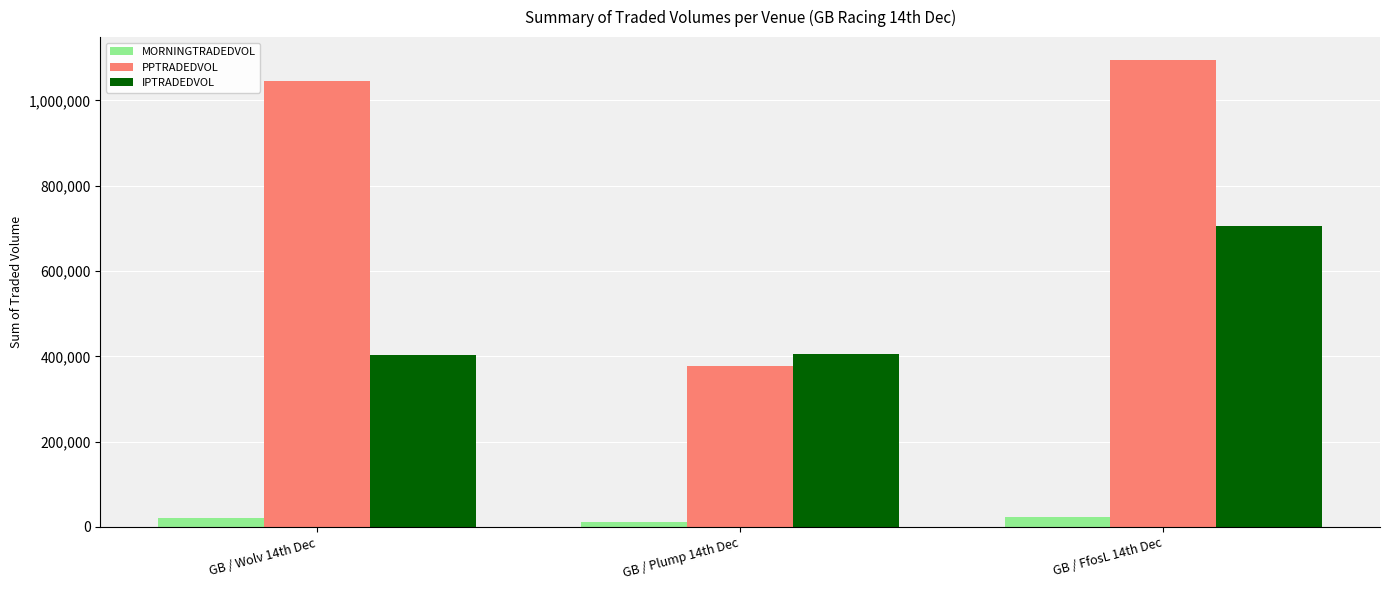

Rank the series at GB / FfosL 14th Dec from lowest to highest value.

MORNINGTRADEDVOL, IPTRADEDVOL, PPTRADEDVOL